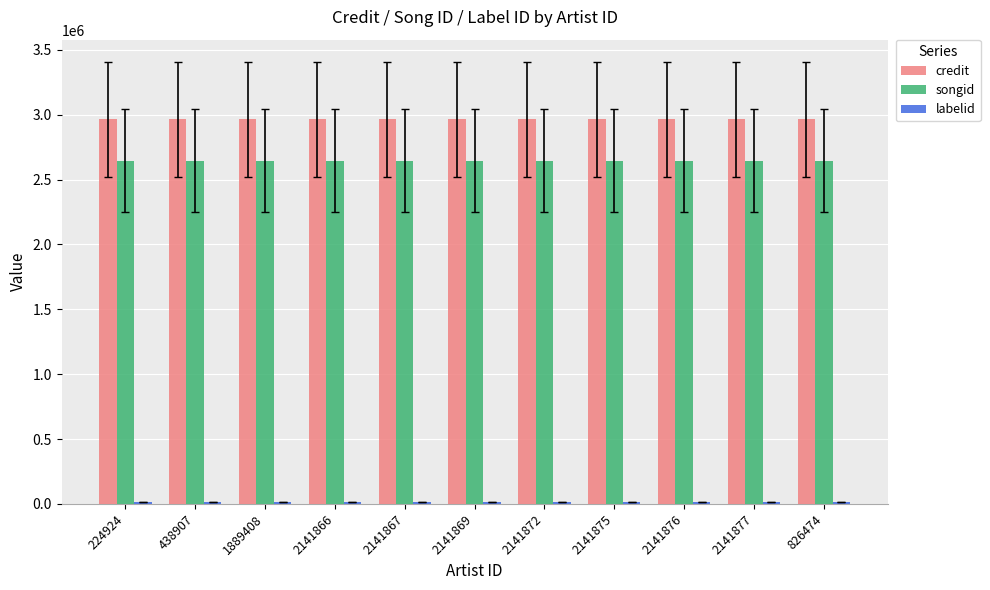

What is the minimum value shown in the chart?

15148